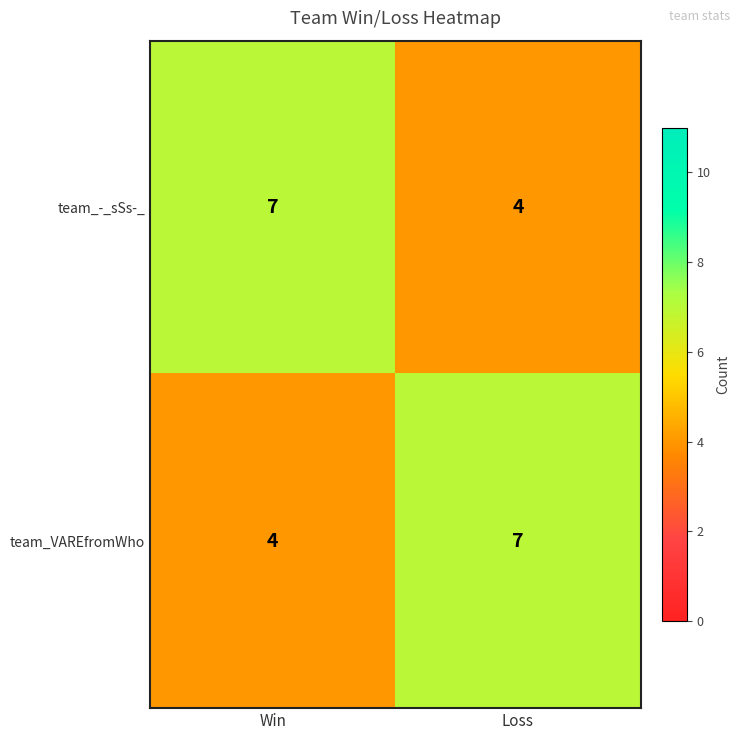

What is the difference between the team_VAREfromWho values at Loss and Win?

3